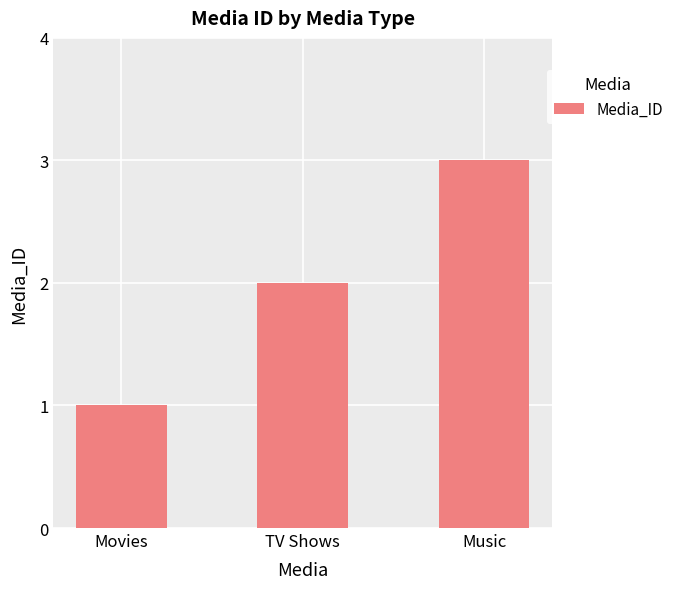

What is the sum of the values at TV Shows and Movies?

3